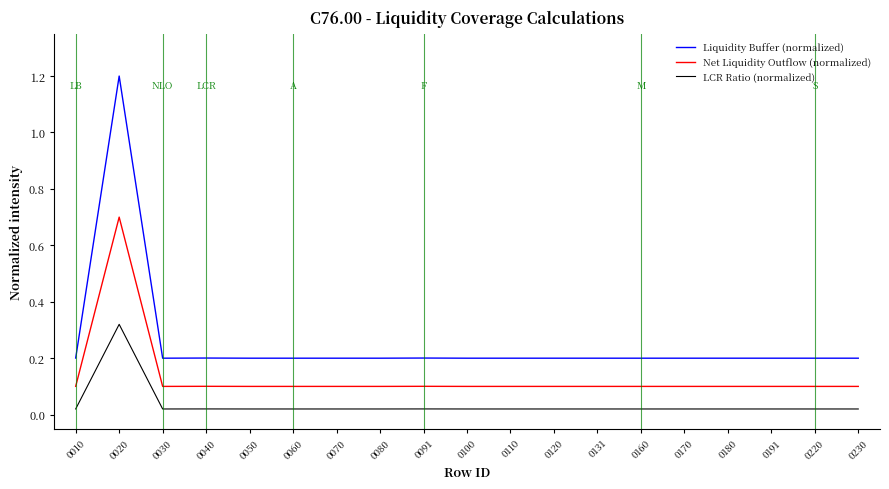

What is the total value across all series at 0020?

2.2